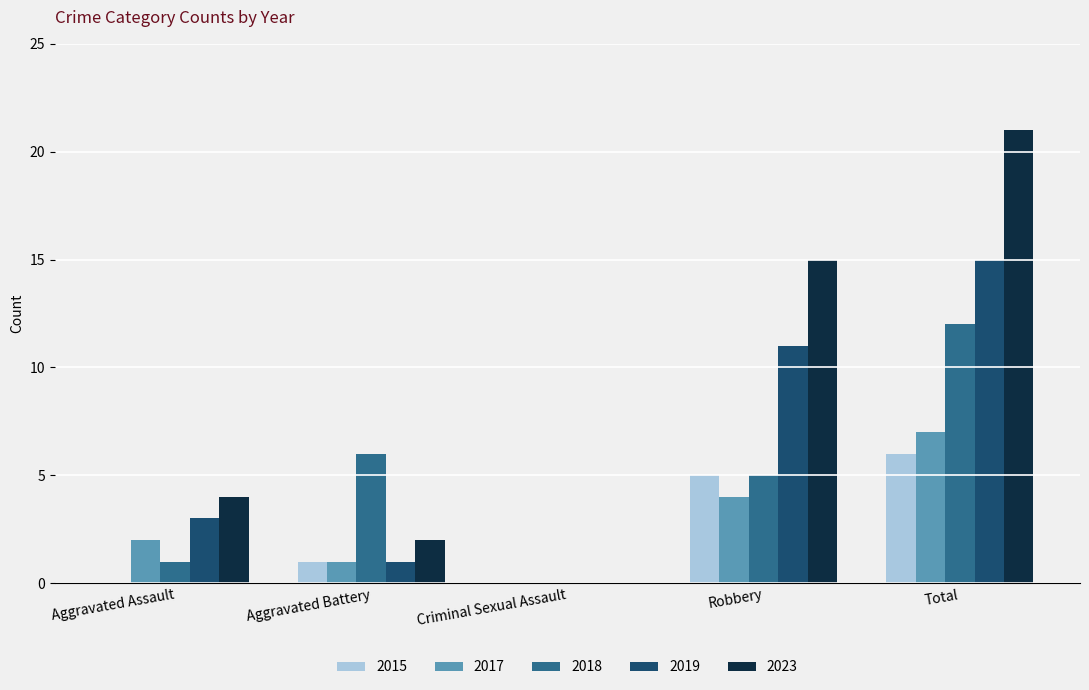

How many series are shown in this chart?

5